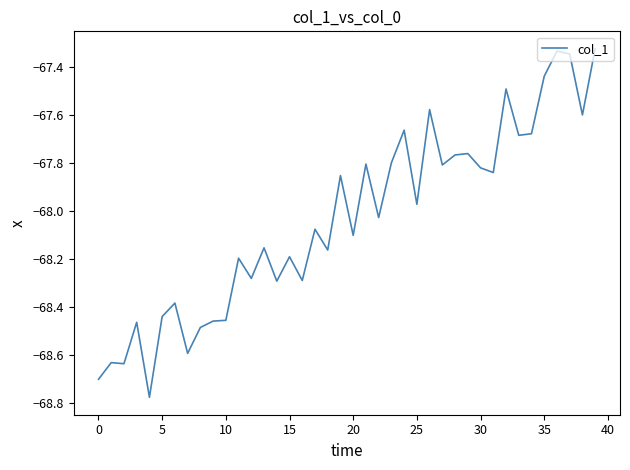

What is the difference between the maximum and minimum values?

1.5